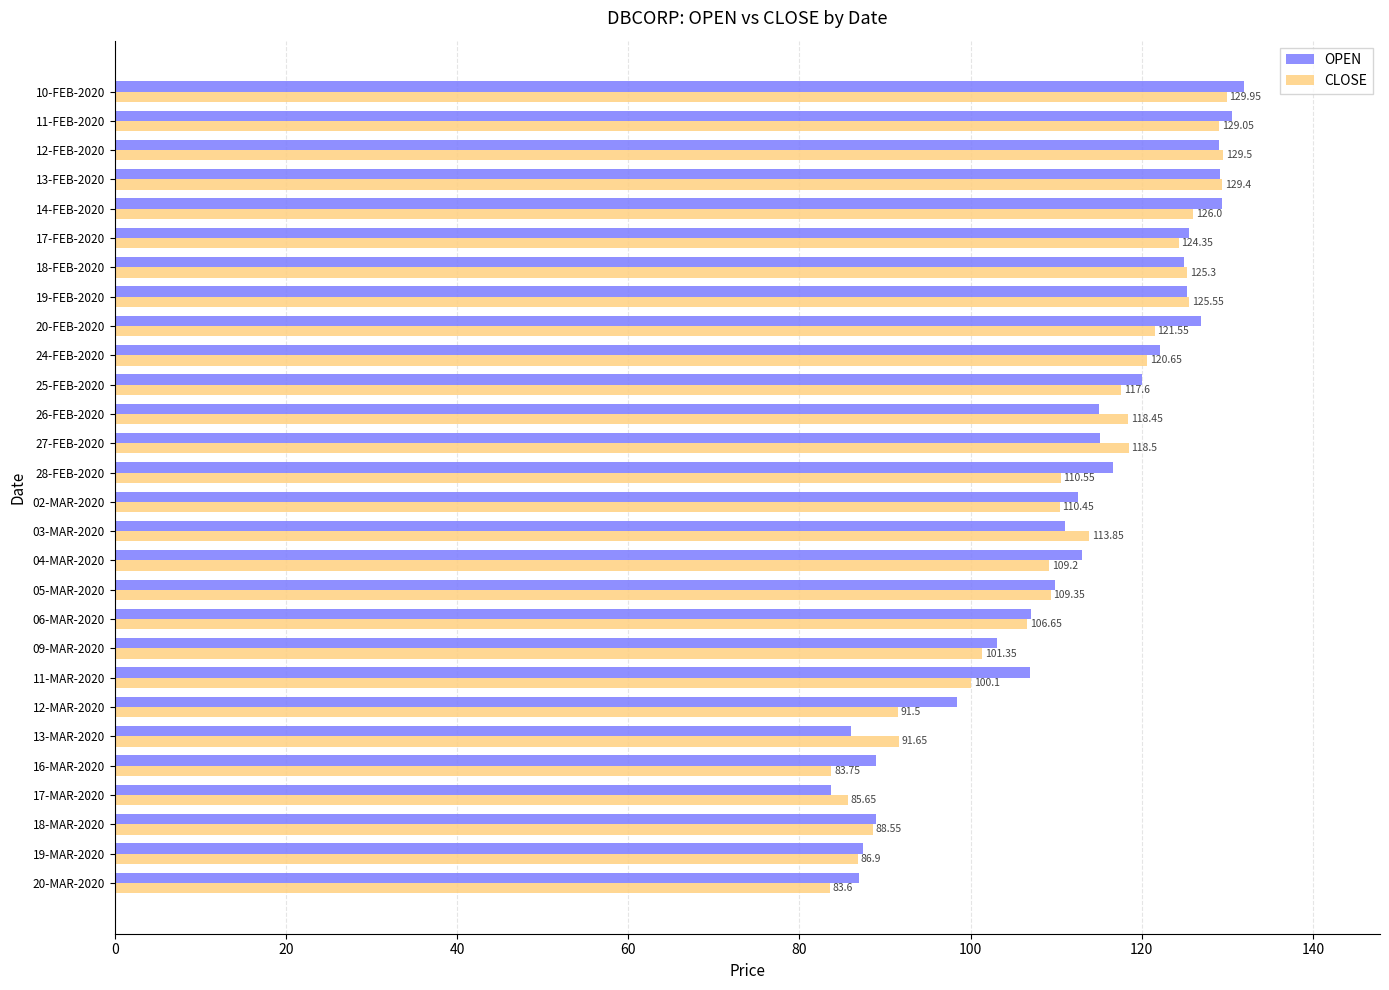

Which category has the highest value in the CLOSE series?

10-FEB-2020